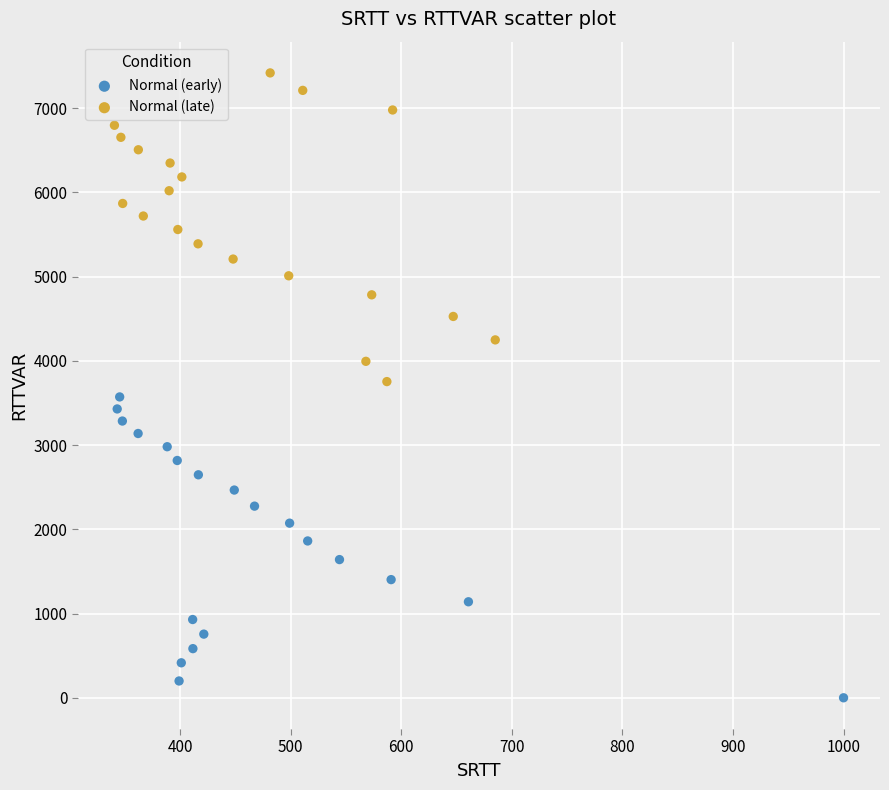

Which series contains the highest Y value?

Normal (late)